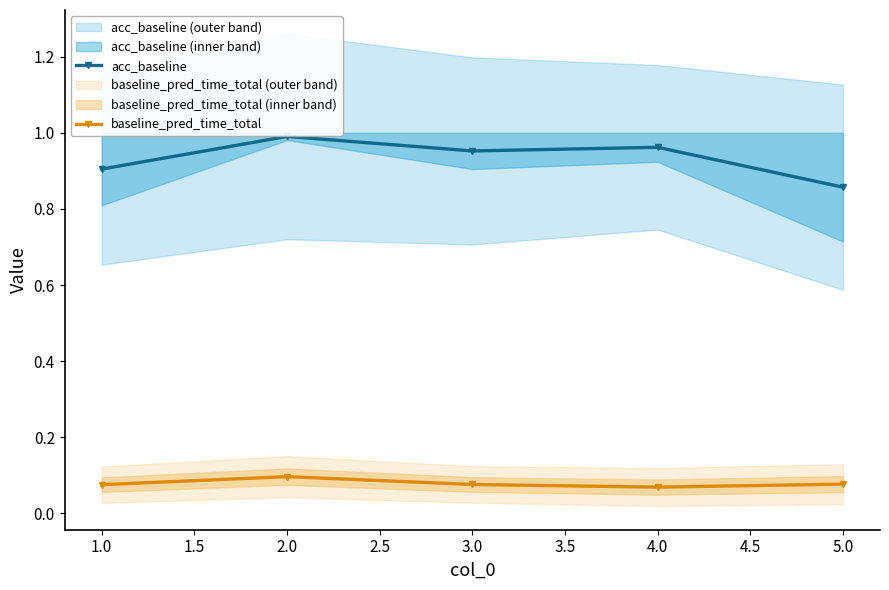

Does the chart display data point markers on the line(s)?

Yes